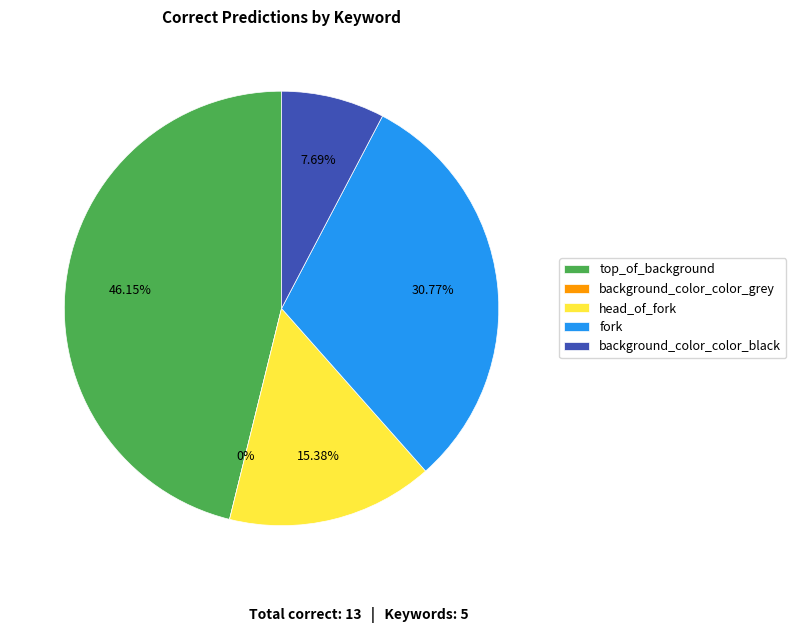

Count the number of slices in the pie.

5